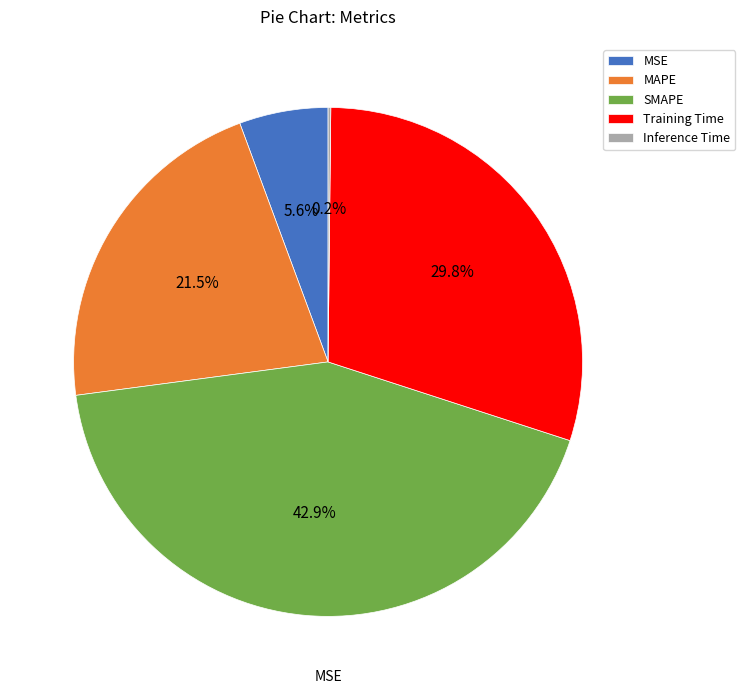

Which has a higher value, SMAPE or Training Time?

SMAPE